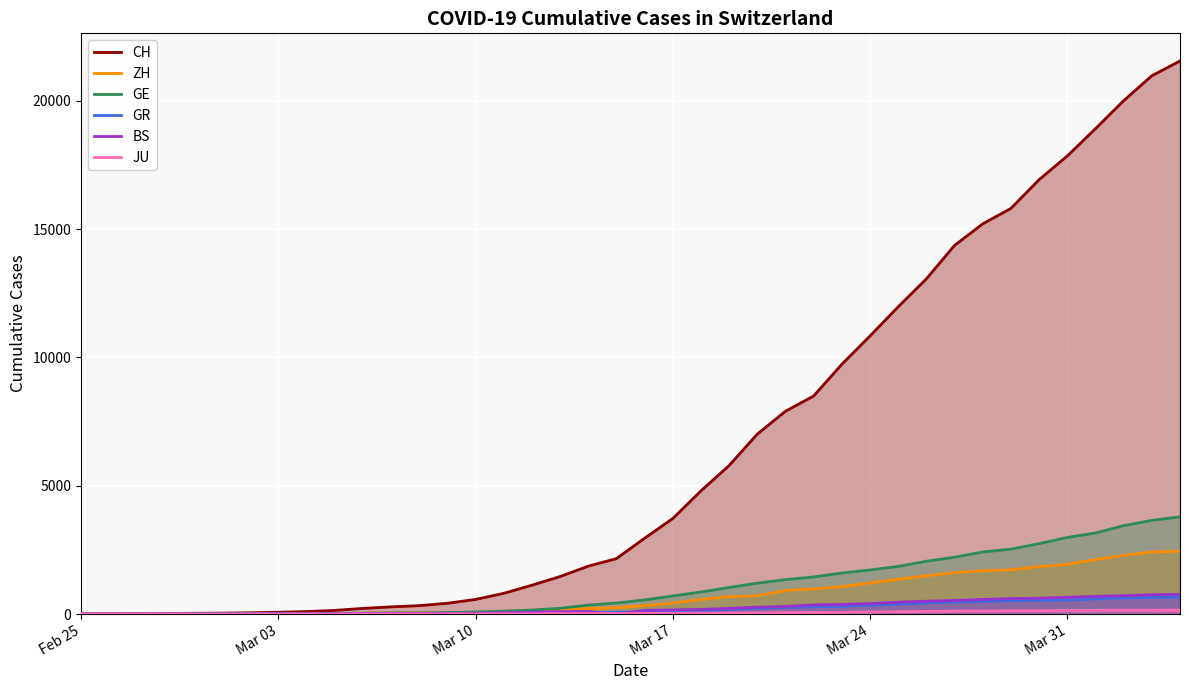

What is the greatest value displayed?

21554